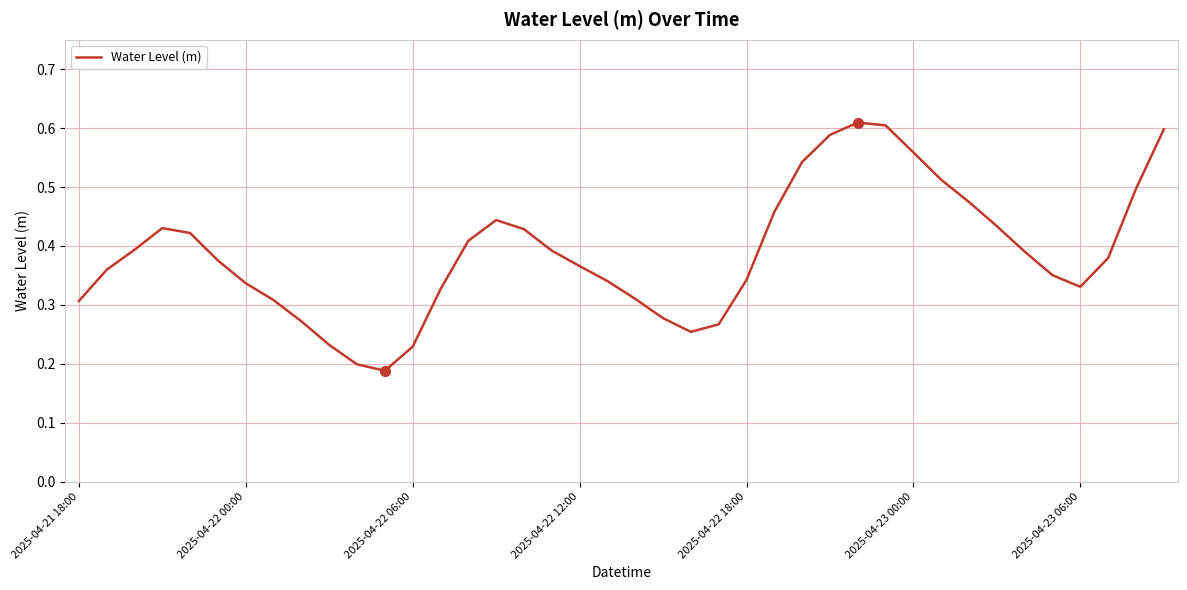

Is this an area chart (filled region under the line)?

No